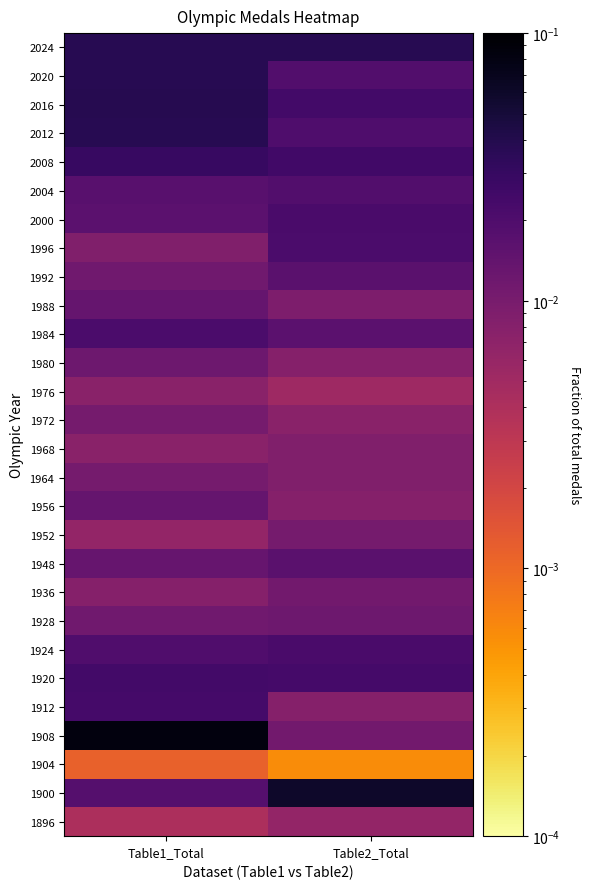

Reading right to left, what are all the values shown in this chart?

1896: Table2_Total=0.0	Table1_Total=0.0
1900: Table2_Total=0.1	Table1_Total=0.0
1904: Table2_Total=0.0	Table1_Total=0.0
1908: Table2_Total=0.0	Table1_Total=0.1
1912: Table2_Total=0.0	Table1_Total=0.0
1920: Table2_Total=0.0	Table1_Total=0.0
1924: Table2_Total=0.0	Table1_Total=0.0
1928: Table2_Total=0.0	Table1_Total=0.0
1936: Table2_Total=0.0	Table1_Total=0.0
1948: Table2_Total=0.0	Table1_Total=0.0
1952: Table2_Total=0.0	Table1_Total=0.0
1956: Table2_Total=0.0	Table1_Total=0.0
1964: Table2_Total=0.0	Table1_Total=0.0
1968: Table2_Total=0.0	Table1_Total=0.0
1972: Table2_Total=0.0	Table1_Total=0.0
1976: Table2_Total=0.0	Table1_Total=0.0
1980: Table2_Total=0.0	Table1_Total=0.0
1984: Table2_Total=0.0	Table1_Total=0.0
1988: Table2_Total=0.0	Table1_Total=0.0
1992: Table2_Total=0.0	Table1_Total=0.0
1996: Table2_Total=0.0	Table1_Total=0.0
2000: Table2_Total=0.0	Table1_Total=0.0
2004: Table2_Total=0.0	Table1_Total=0.0
2008: Table2_Total=0.0	Table1_Total=0.0
2012: Table2_Total=0.0	Table1_Total=0.0
2016: Table2_Total=0.0	Table1_Total=0.0
2020: Table2_Total=0.0	Table1_Total=0.0
2024: Table2_Total=0.0	Table1_Total=0.0